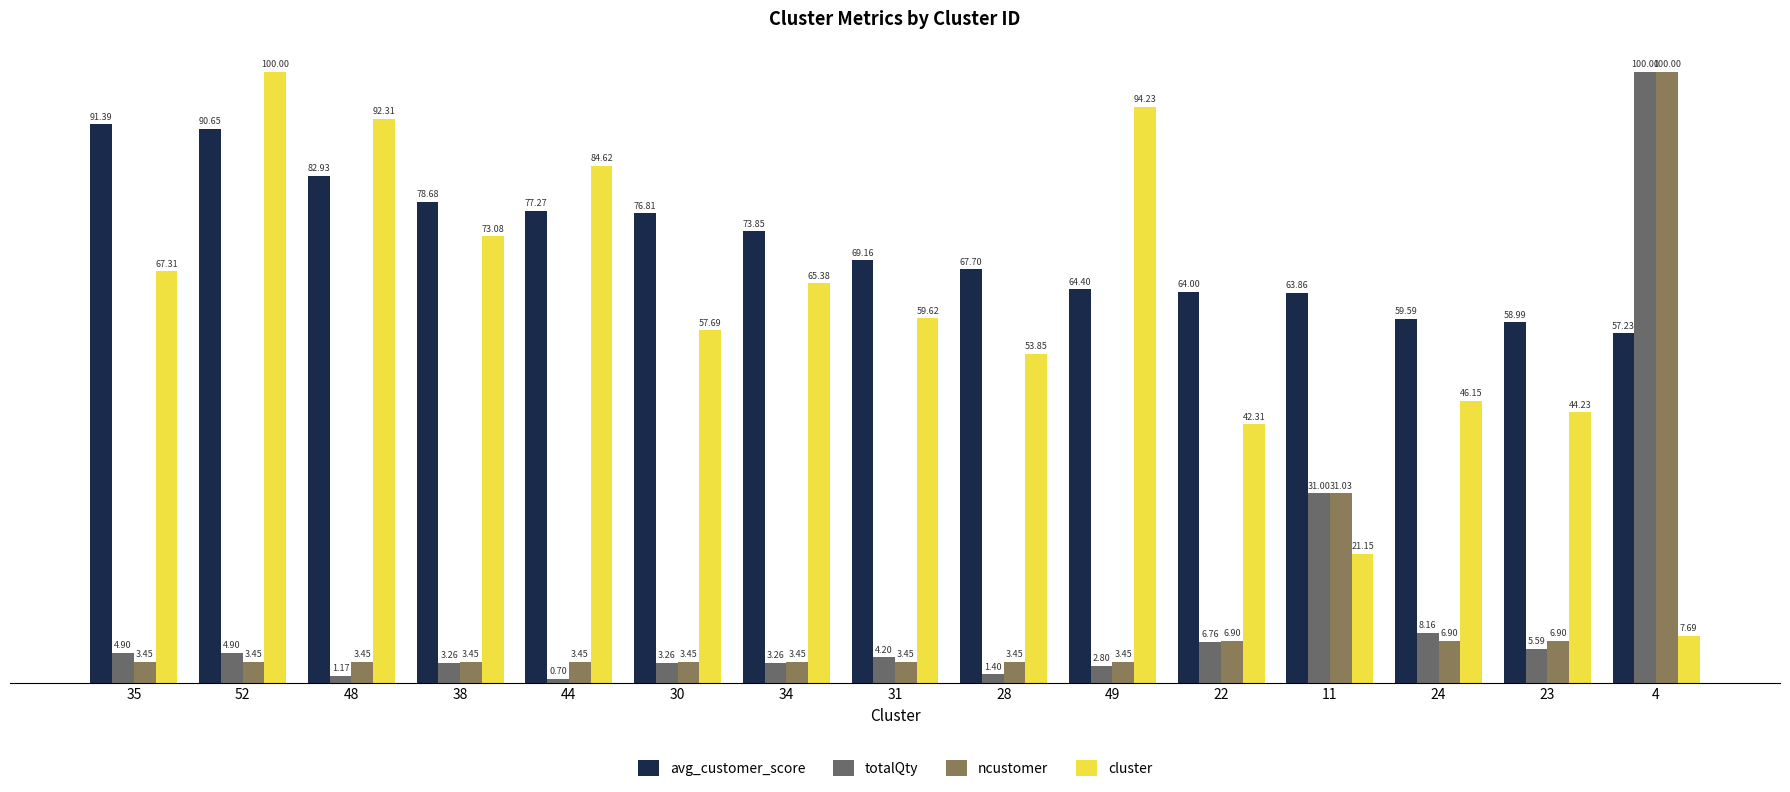

At 11, list the series in order from smallest to largest.

cluster, totalQty, ncustomer, avg_customer_score